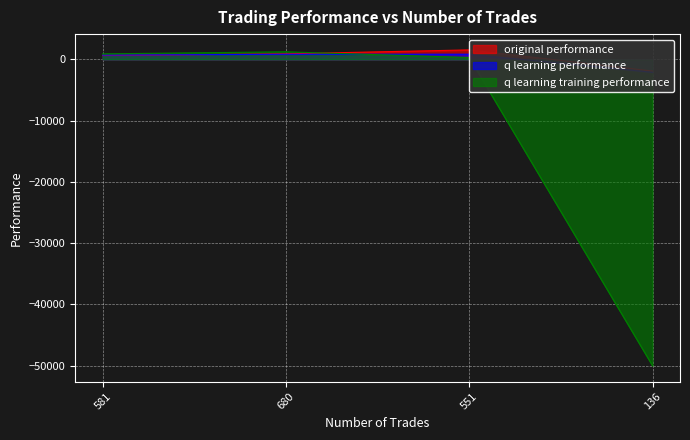

What is the difference between the maximum and second lowest values in the original performance series?

914.7